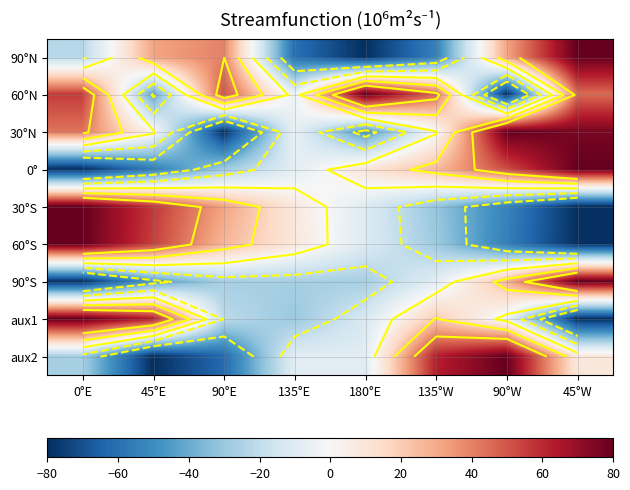

The 60°S series shows -122.4 at 45°W. True or false?

False